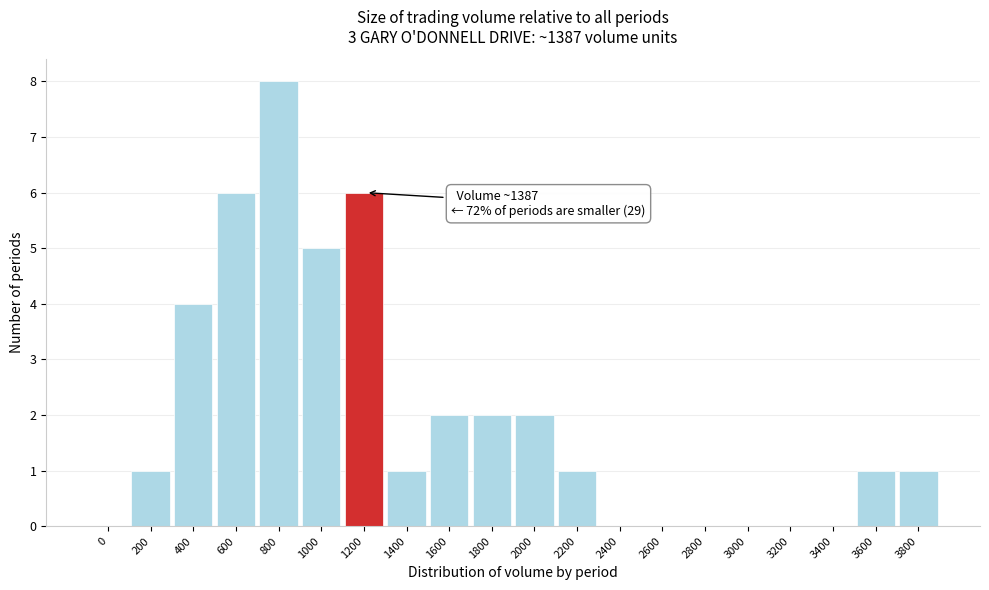

Reading left to right, transcribe all the data shown in this chart.

0=0	200=1	400=4	600=6	800=8	1000=5	1200=6	1400=1	1600=2	1800=2	2000=2	2200=1	2400=0	2600=0	2800=0	3000=0	3200=0	3400=0	3600=1	3800=1